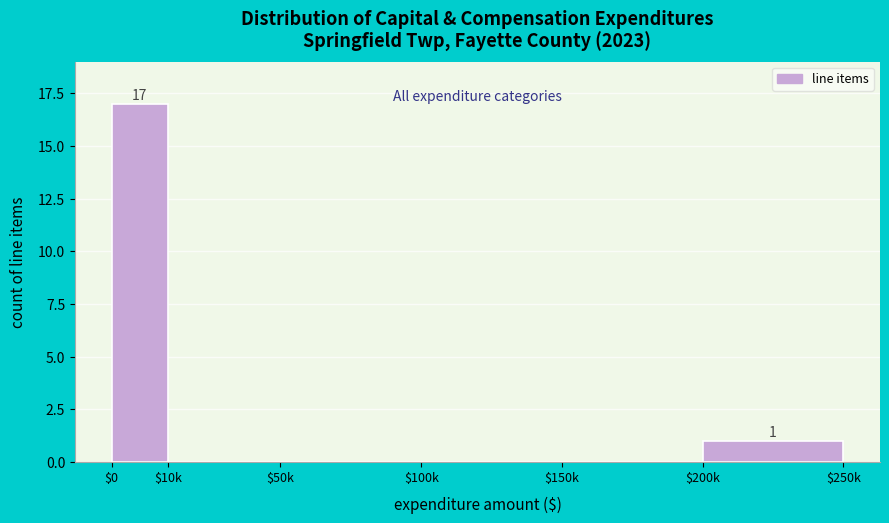

The value at $50k is 0. True or false?

True